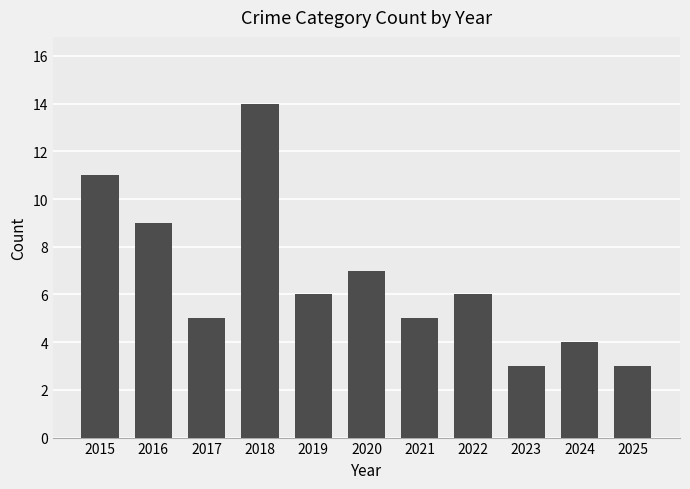

Reading left to right, extract all data points from this chart.

2015=11	2016=9	2017=5	2018=14	2019=6	2020=7	2021=5	2022=6	2023=3	2024=4	2025=3